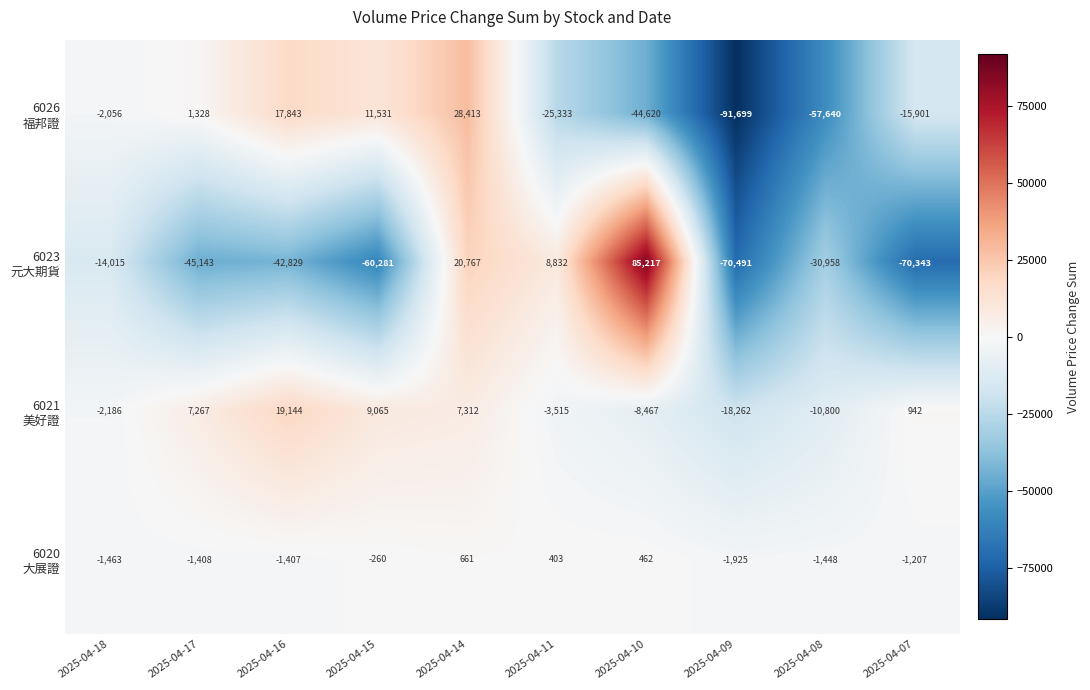

Count the number of data series in this chart.

4